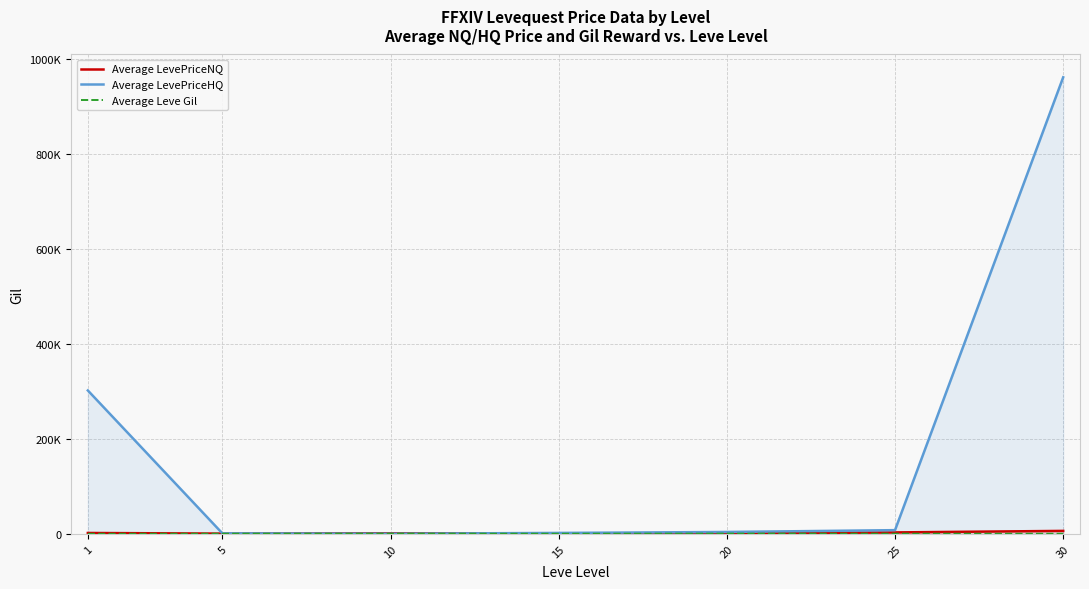

Is the value of Average Leve Gil at 1 greater than the value of Average LevePriceNQ at 1?

No